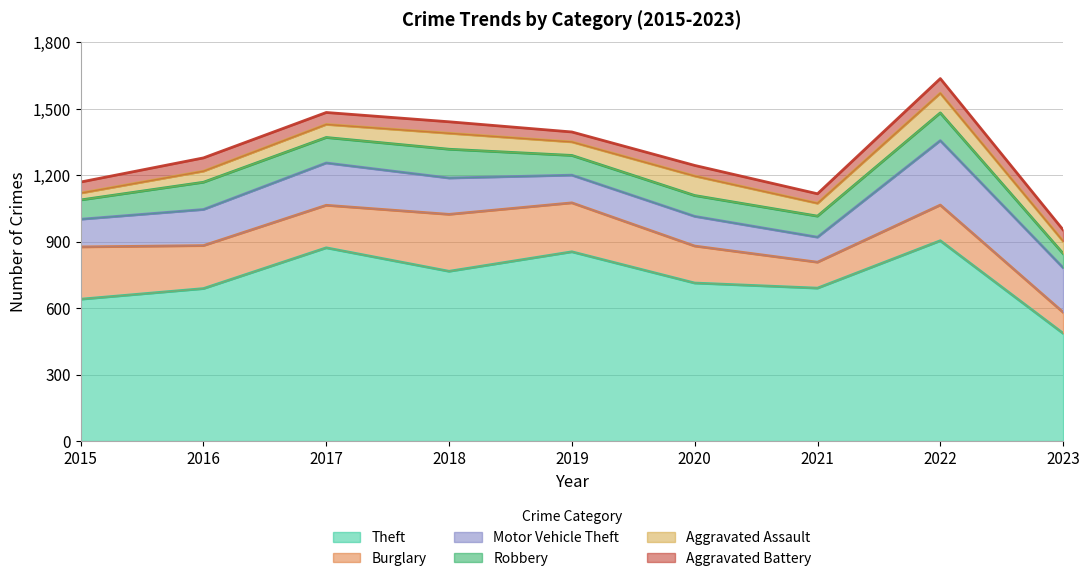

Is it true that Aggravated Battery equals 45 at 2019?

True